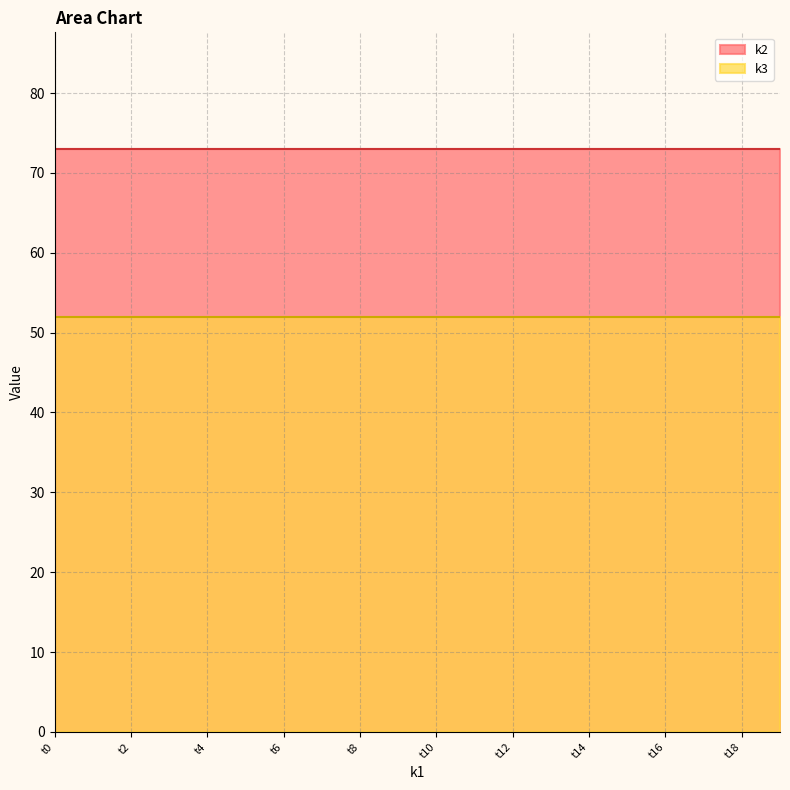

Reading right to left, transcribe all the data shown in this chart.

k2: t19=73	t18=73	t17=73	t16=73	t15=73	t14=73	t13=73	t12=73	t11=73	t10=73	t9=73	t8=73	t7=73	t6=73	t5=73	t4=73	t3=73	t2=73	t1=73	t0=73
k3: t19=52	t18=52	t17=52	t16=52	t15=52	t14=52	t13=52	t12=52	t11=52	t10=52	t9=52	t8=52	t7=52	t6=52	t5=52	t4=52	t3=52	t2=52	t1=52	t0=52